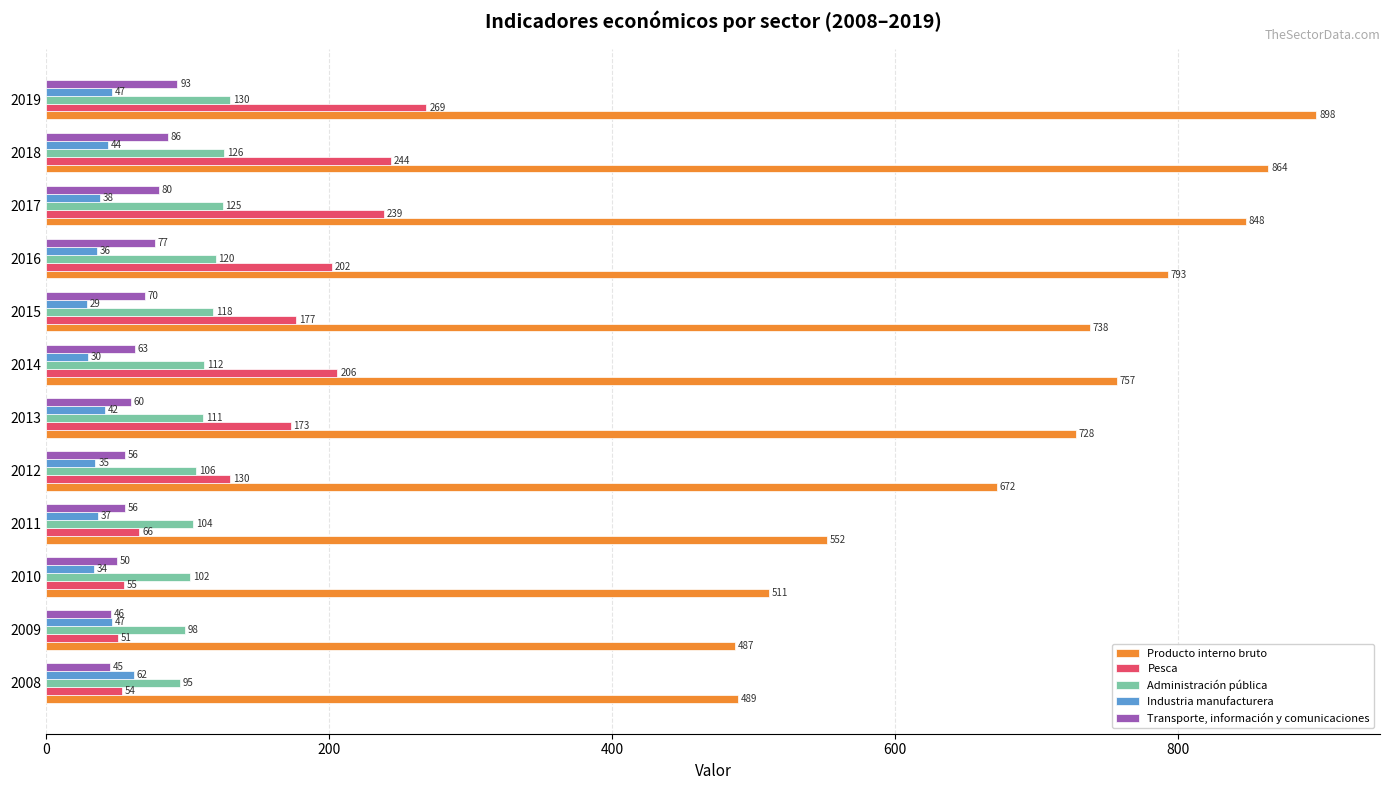

What value does the Industria manufacturera series have at 2019, to the nearest 10?

50